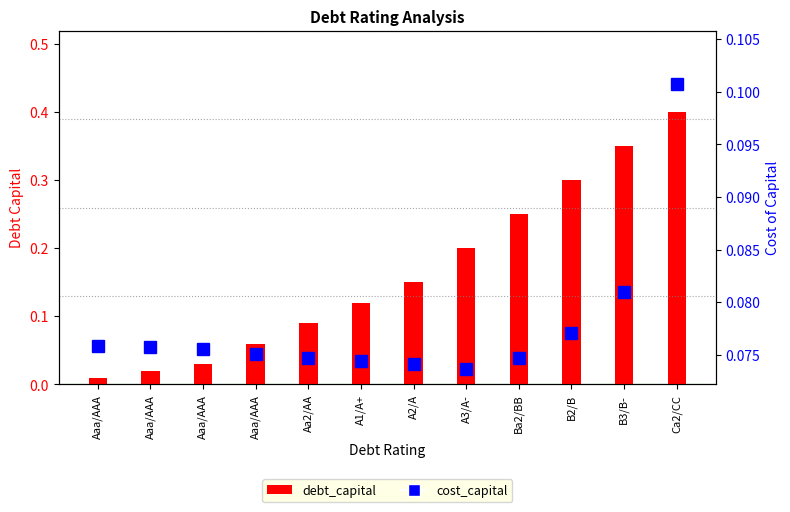

Are the bars grouped side by side (vs. stacked)?

Yes